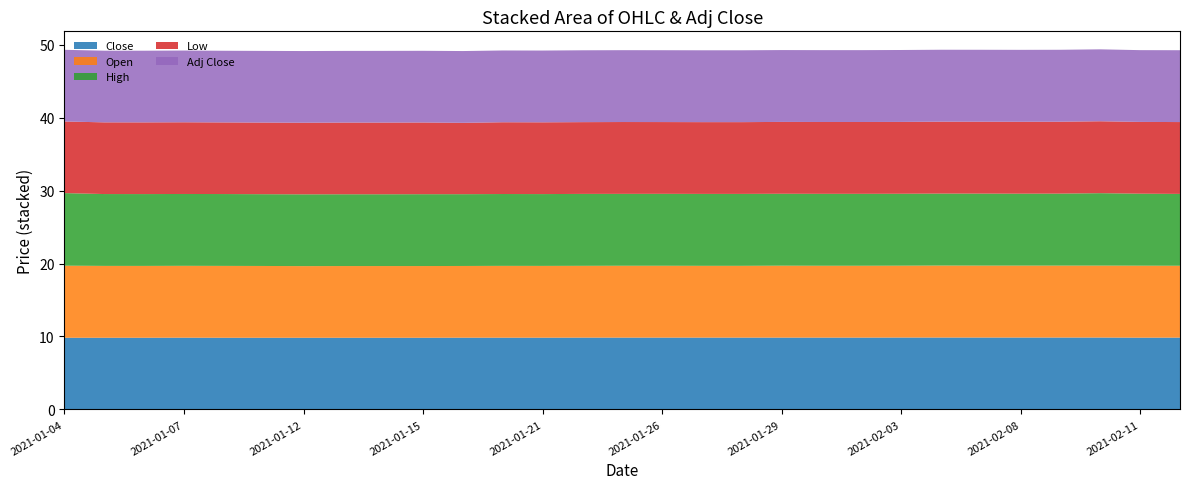

Reading left to right, transcribe all the data shown in this chart.

Close: 2021-01-04=9.8	2021-01-05=9.8	2021-01-06=9.8	2021-01-07=9.8	2021-01-08=9.8	2021-01-11=9.8	2021-01-12=9.8	2021-01-13=9.8	2021-01-14=9.8	2021-01-15=9.8	2021-01-19=9.8	2021-01-20=9.8	2021-01-21=9.8	2021-01-22=9.9	2021-01-25=9.9	2021-01-26=9.9	2021-01-27=9.9	2021-01-28=9.9	2021-01-29=9.9	2021-02-01=9.9	2021-02-02=9.9	2021-02-03=9.9	2021-02-04=9.9	2021-02-05=9.9	2021-02-08=9.9	2021-02-09=9.9	2021-02-10=9.9	2021-02-11=9.8	2021-02-12=9.9
Open: 2021-01-04=9.9	2021-01-05=9.9	2021-01-06=9.8	2021-01-07=9.9	2021-01-08=9.9	2021-01-11=9.8	2021-01-12=9.8	2021-01-13=9.8	2021-01-14=9.8	2021-01-15=9.8	2021-01-19=9.8	2021-01-20=9.8	2021-01-21=9.8	2021-01-22=9.8	2021-01-25=9.9	2021-01-26=9.9	2021-01-27=9.8	2021-01-28=9.8	2021-01-29=9.9	2021-02-01=9.9	2021-02-02=9.9	2021-02-03=9.9	2021-02-04=9.9	2021-02-05=9.9	2021-02-08=9.9	2021-02-09=9.9	2021-02-10=9.9	2021-02-11=9.9	2021-02-12=9.9
High: 2021-01-04=9.9	2021-01-05=9.9	2021-01-06=9.8	2021-01-07=9.9	2021-01-08=9.9	2021-01-11=9.8	2021-01-12=9.8	2021-01-13=9.8	2021-01-14=9.8	2021-01-15=9.9	2021-01-19=9.8	2021-01-20=9.9	2021-01-21=9.8	2021-01-22=9.9	2021-01-25=9.9	2021-01-26=9.9	2021-01-27=9.9	2021-01-28=9.9	2021-01-29=9.9	2021-02-01=9.9	2021-02-02=9.9	2021-02-03=9.9	2021-02-04=9.9	2021-02-05=9.9	2021-02-08=9.9	2021-02-09=9.9	2021-02-10=9.9	2021-02-11=9.9	2021-02-12=9.9
Low: 2021-01-04=9.8	2021-01-05=9.8	2021-01-06=9.8	2021-01-07=9.8	2021-01-08=9.8	2021-01-11=9.8	2021-01-12=9.8	2021-01-13=9.8	2021-01-14=9.8	2021-01-15=9.8	2021-01-19=9.8	2021-01-20=9.8	2021-01-21=9.8	2021-01-22=9.8	2021-01-25=9.9	2021-01-26=9.8	2021-01-27=9.8	2021-01-28=9.8	2021-01-29=9.9	2021-02-01=9.9	2021-02-02=9.9	2021-02-03=9.9	2021-02-04=9.9	2021-02-05=9.9	2021-02-08=9.9	2021-02-09=9.9	2021-02-10=9.9	2021-02-11=9.8	2021-02-12=9.9
Adj Close: 2021-01-04=9.8	2021-01-05=9.8	2021-01-06=9.8	2021-01-07=9.8	2021-01-08=9.8	2021-01-11=9.8	2021-01-12=9.8	2021-01-13=9.8	2021-01-14=9.8	2021-01-15=9.8	2021-01-19=9.8	2021-01-20=9.8	2021-01-21=9.8	2021-01-22=9.9	2021-01-25=9.9	2021-01-26=9.9	2021-01-27=9.9	2021-01-28=9.9	2021-01-29=9.9	2021-02-01=9.9	2021-02-02=9.9	2021-02-03=9.9	2021-02-04=9.9	2021-02-05=9.9	2021-02-08=9.9	2021-02-09=9.9	2021-02-10=9.9	2021-02-11=9.8	2021-02-12=9.9